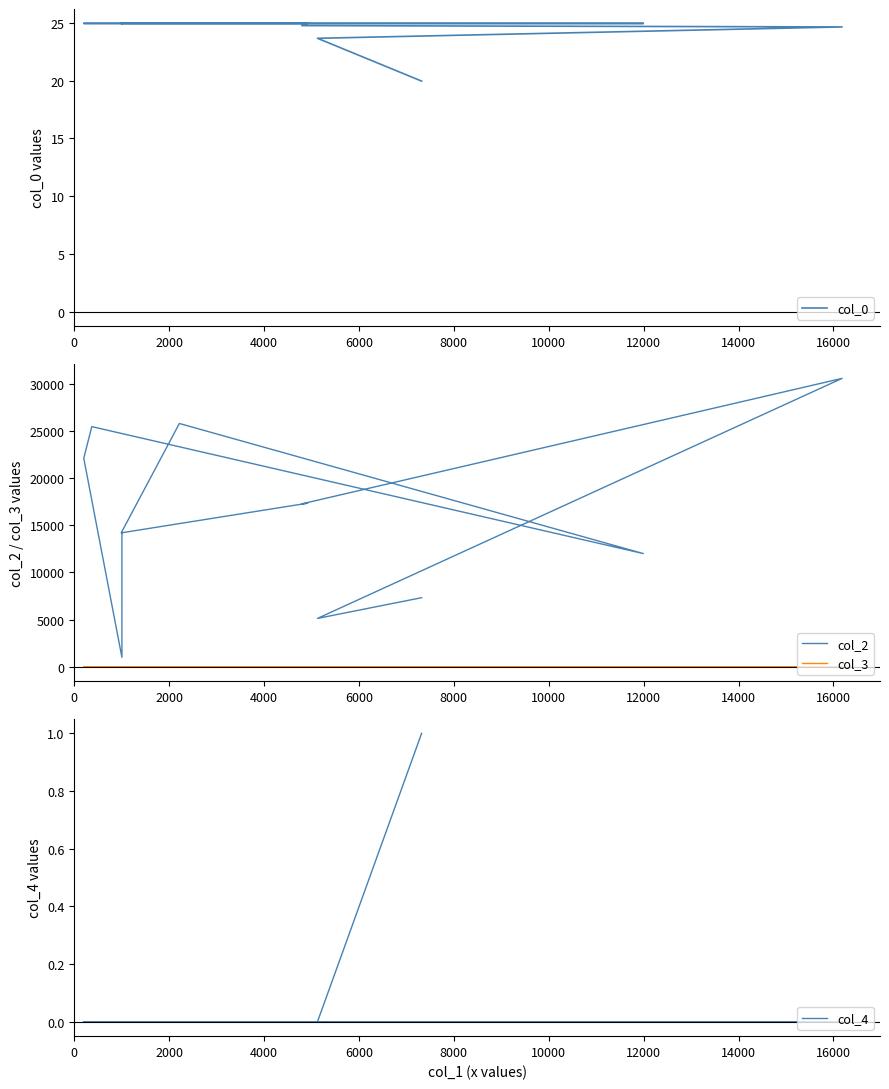

How many times do col_4 and col_3 cross each other?

1